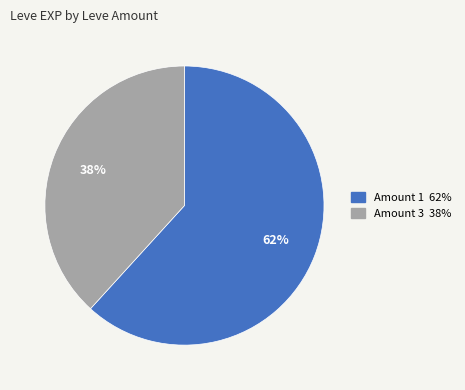

Count the number of slices in the pie.

2